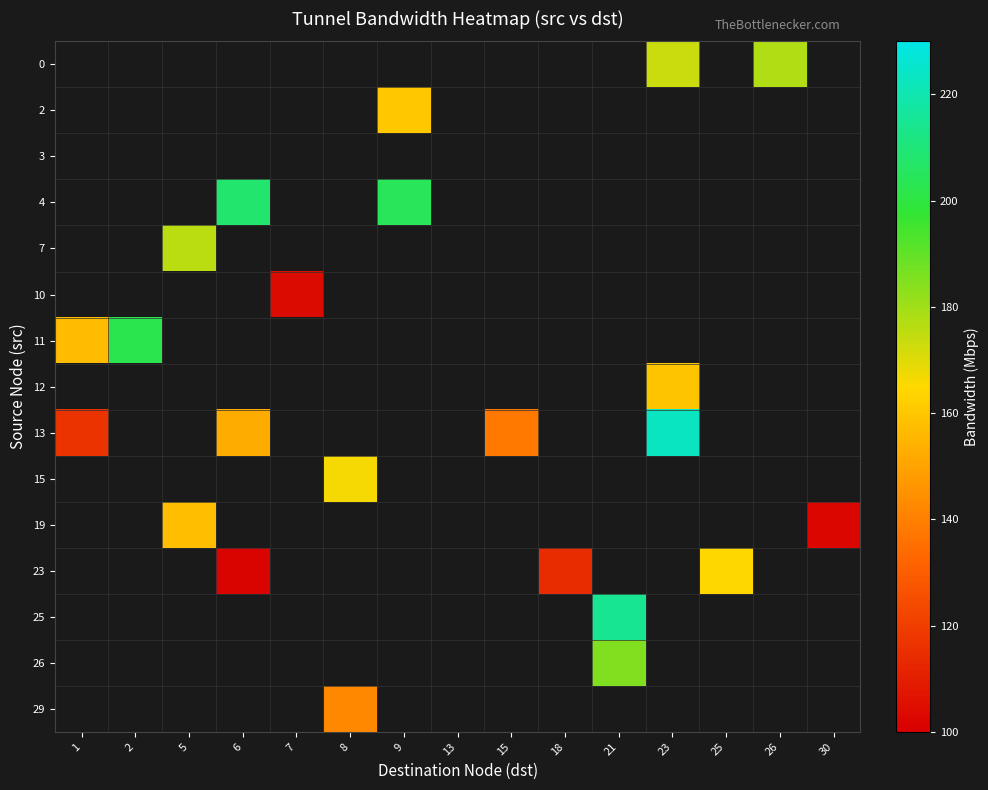

Which series has the largest range (max minus min)?

row_8